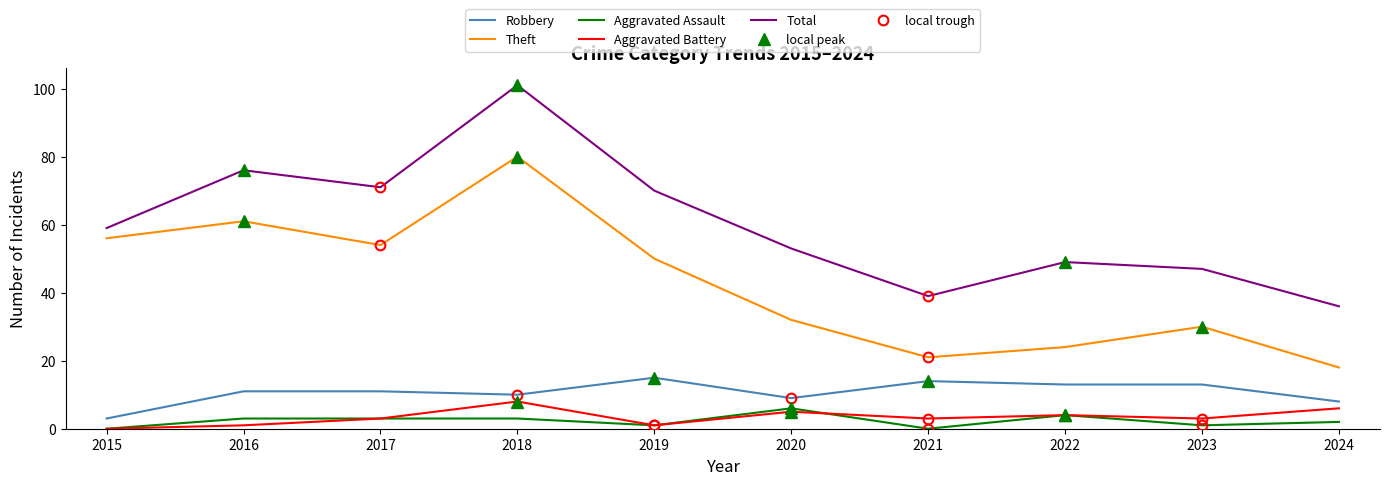

The Aggravated Assault series shows 1 at 2019. True or false?

True